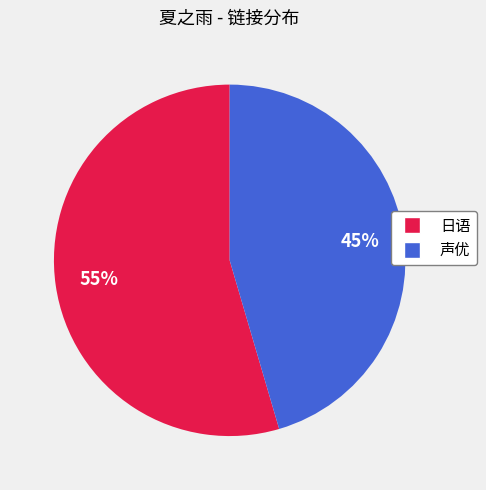

Is there a majority slice in this chart?

Yes